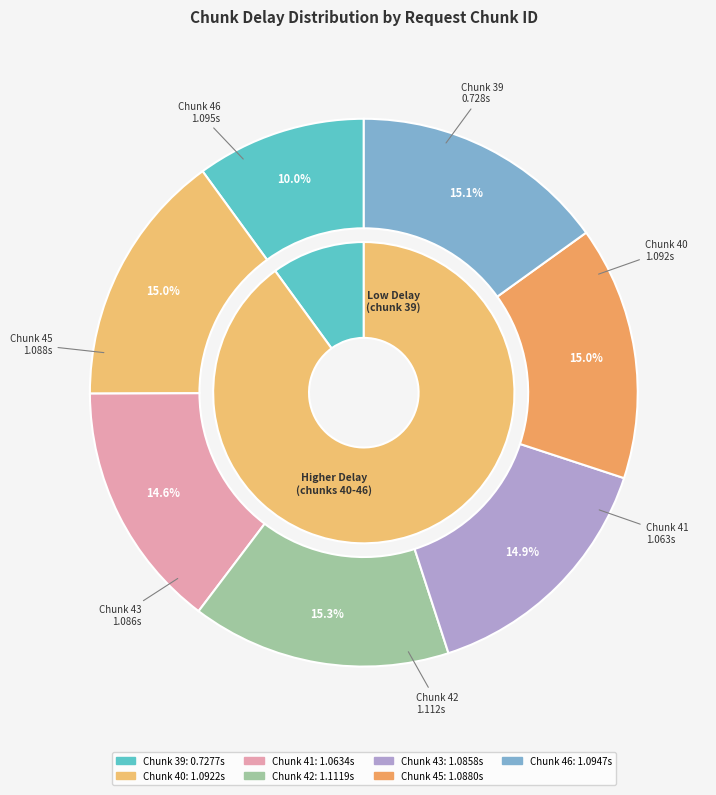

To the nearest percent, what portion does 39 represent?

10%